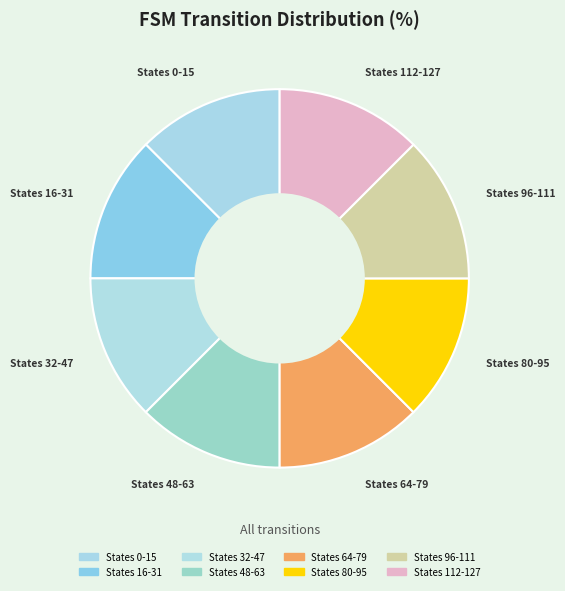

How many segments does this pie chart have?

8